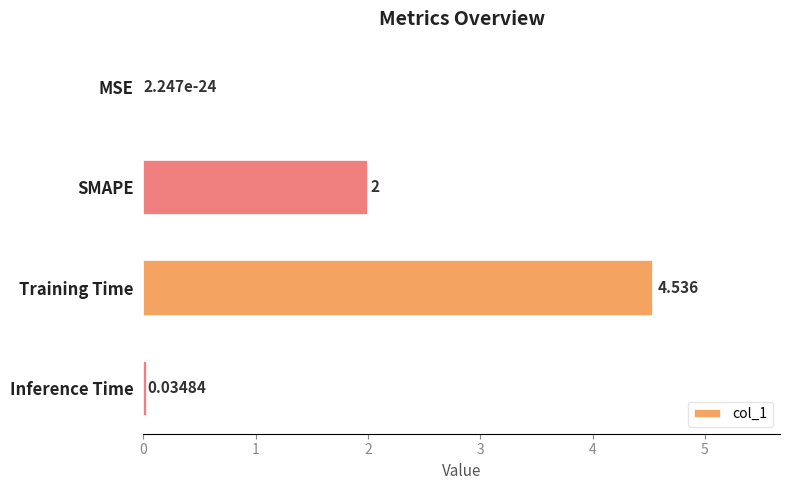

Which has a higher value, SMAPE or Inference Time?

SMAPE